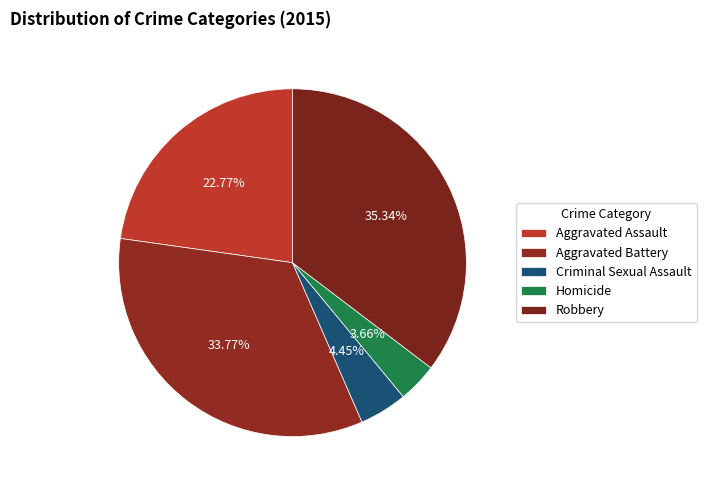

What is the total percentage of Homicide and Aggravated Assault?

26.4%